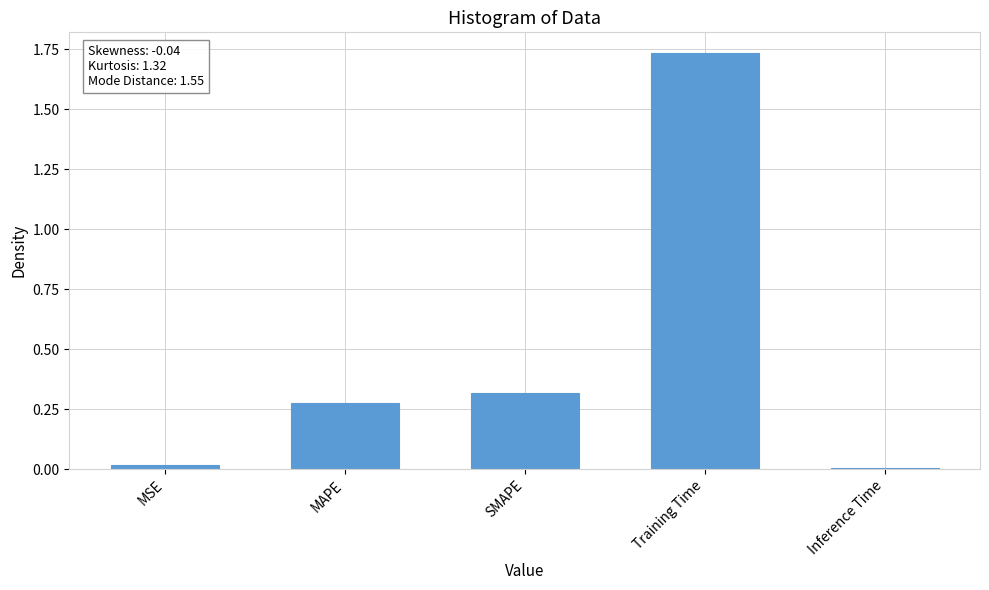

Between MAPE and Training Time, which is larger?

Training Time